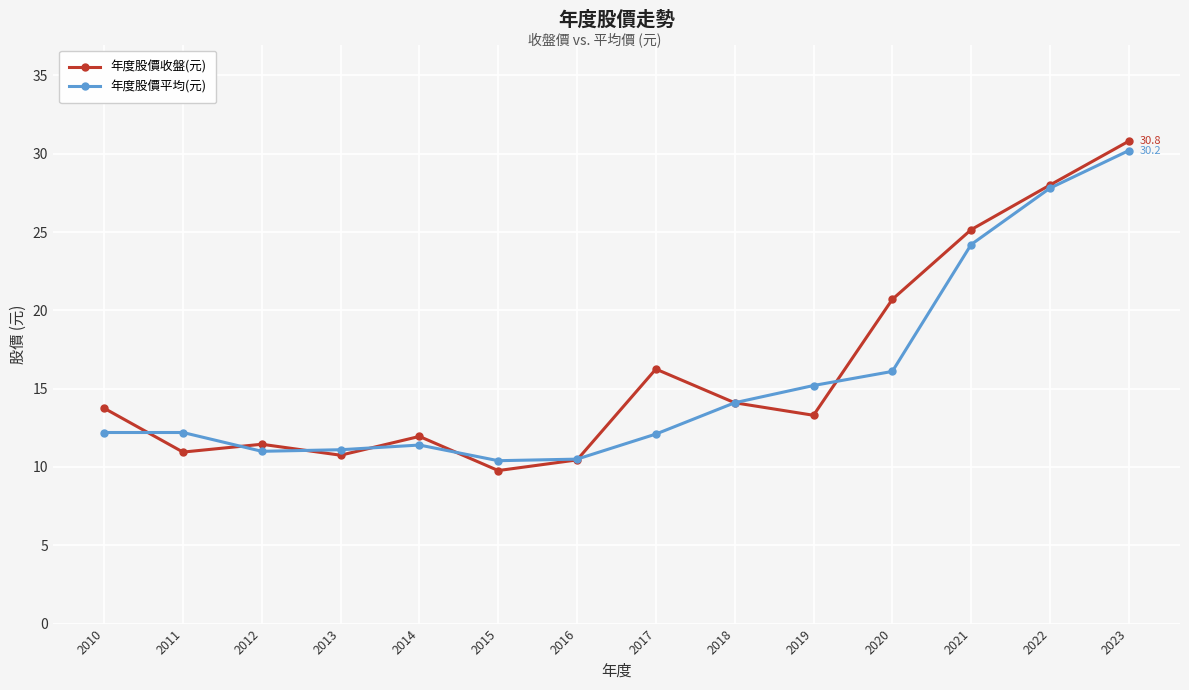

Is this an area chart (filled region under the line)?

No